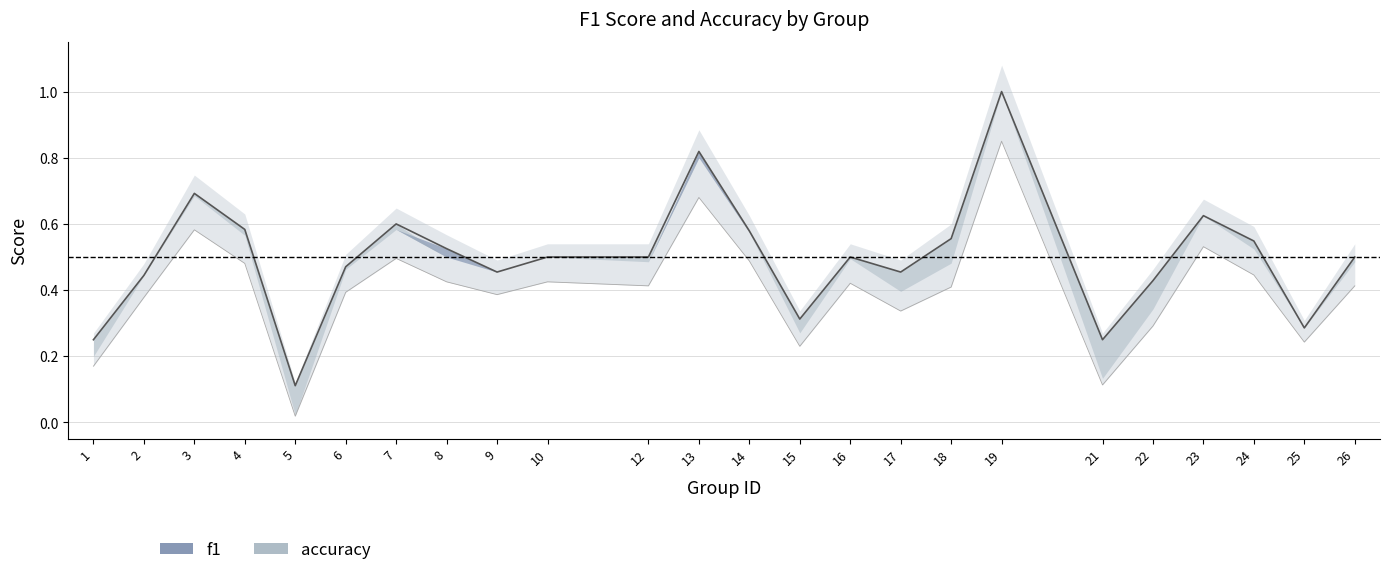

At which label does accuracy reach its peak?

19